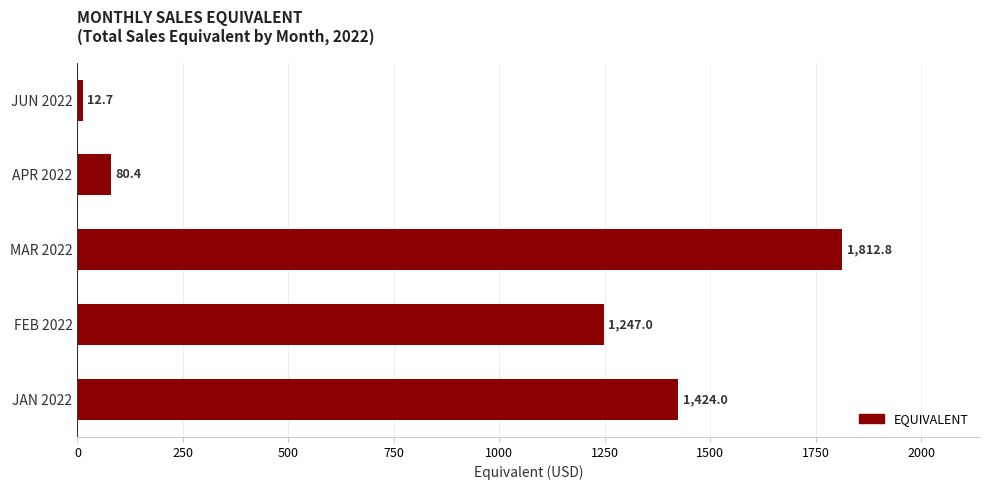

List the labels in order of value, largest first.

MAR 2022, JAN 2022, FEB 2022, APR 2022, JUN 2022